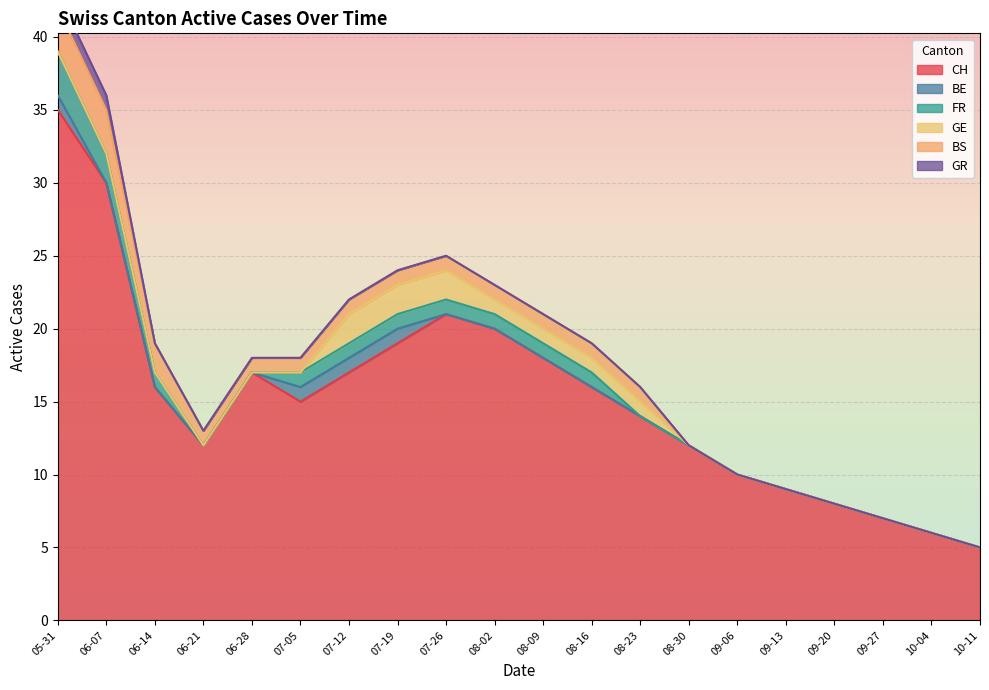

At 2020-08-09, list the series in order from smallest to largest.

BE, GR, FR, GE, BS, CH